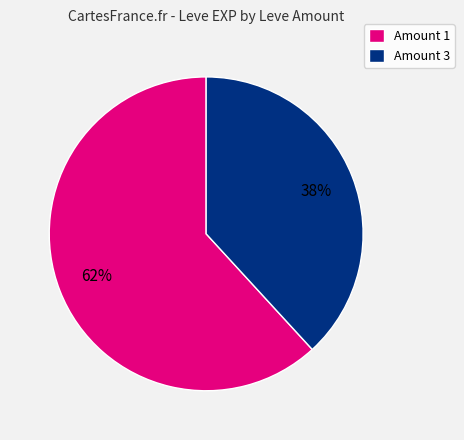

Approximately how many times larger is the value at Amount 3 compared to Amount 1?

0.6